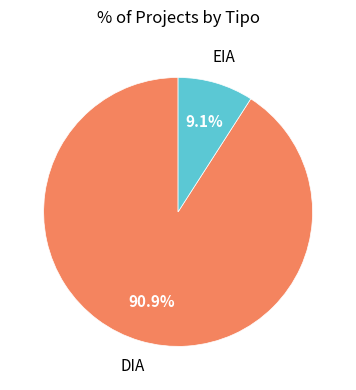

Does EIA represent more than half of the total?

No